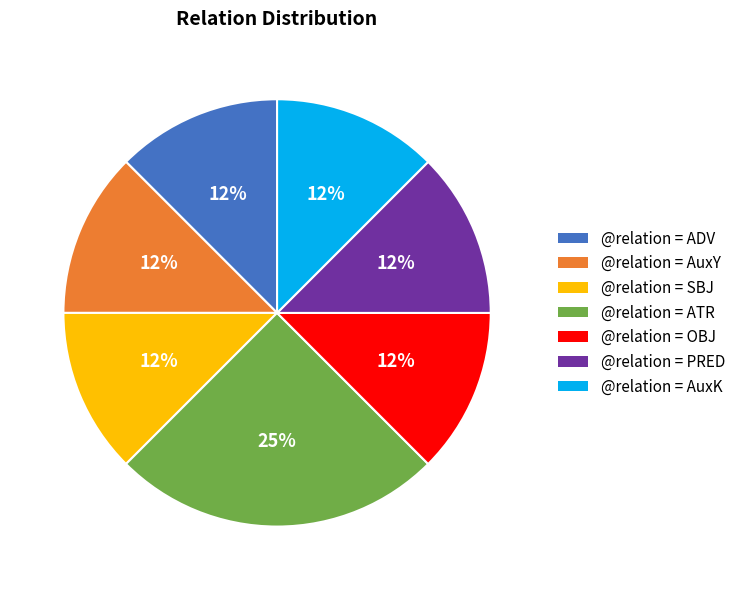

To the nearest percent, what is the average slice percentage?

14%